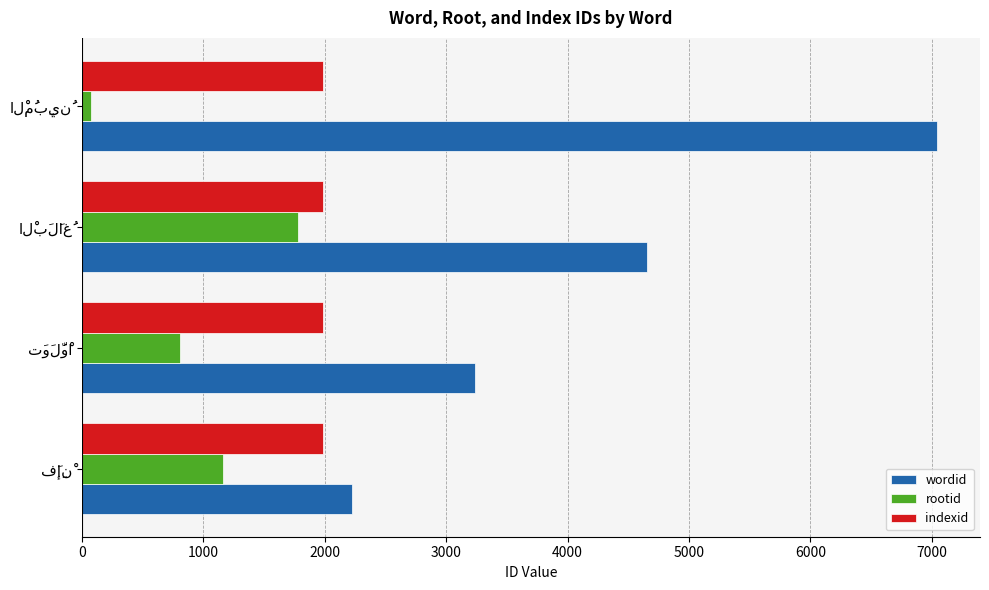

Rank the series by their average value, from lowest to highest.

rootid, indexid, wordid